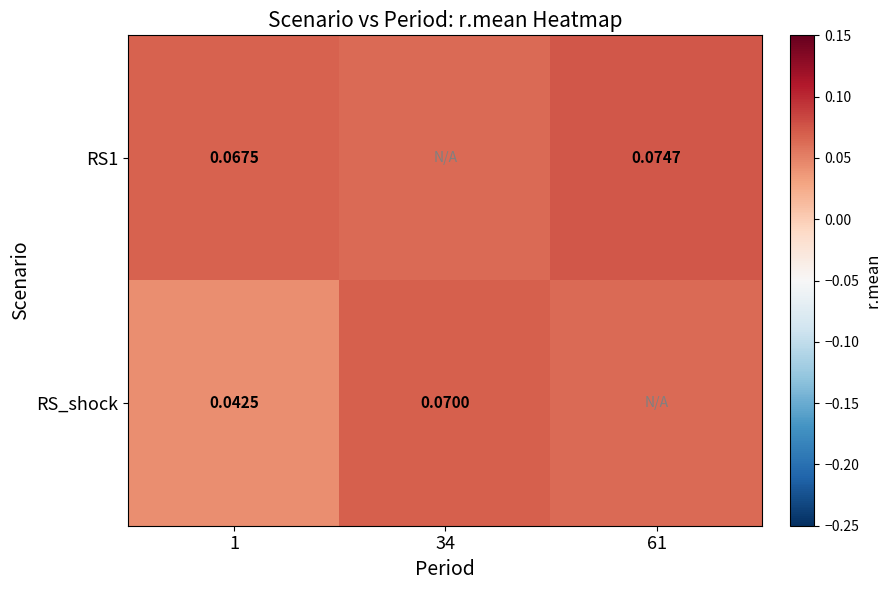

Which series has the largest range (max minus min)?

RS_shock